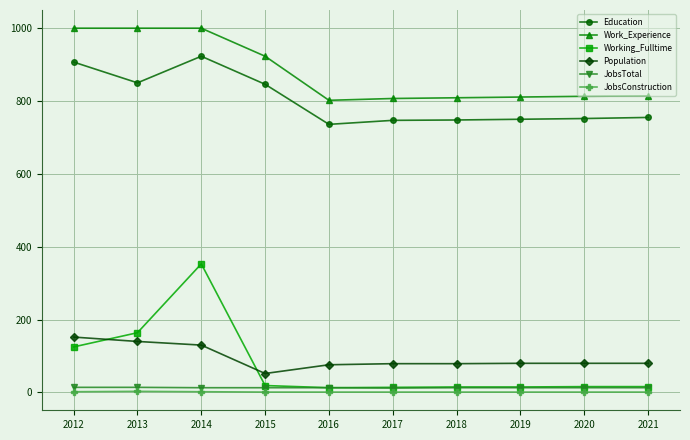

What is the total value across all series at 2019?

1670